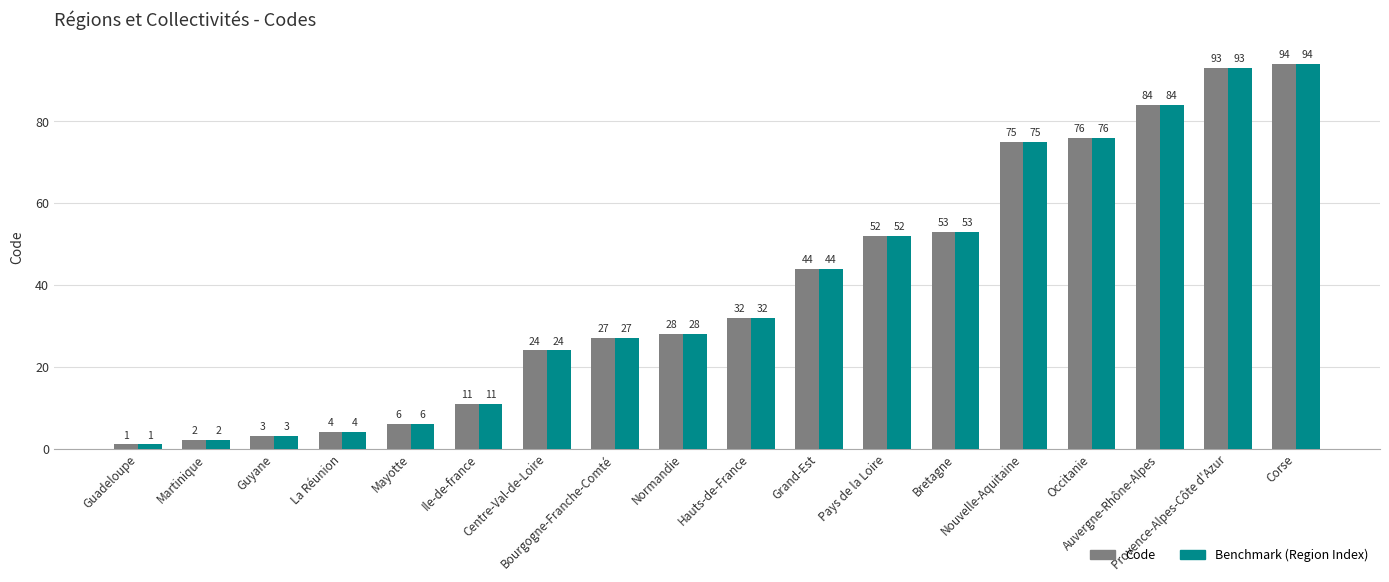

Which category has the highest value across all series?

Corse